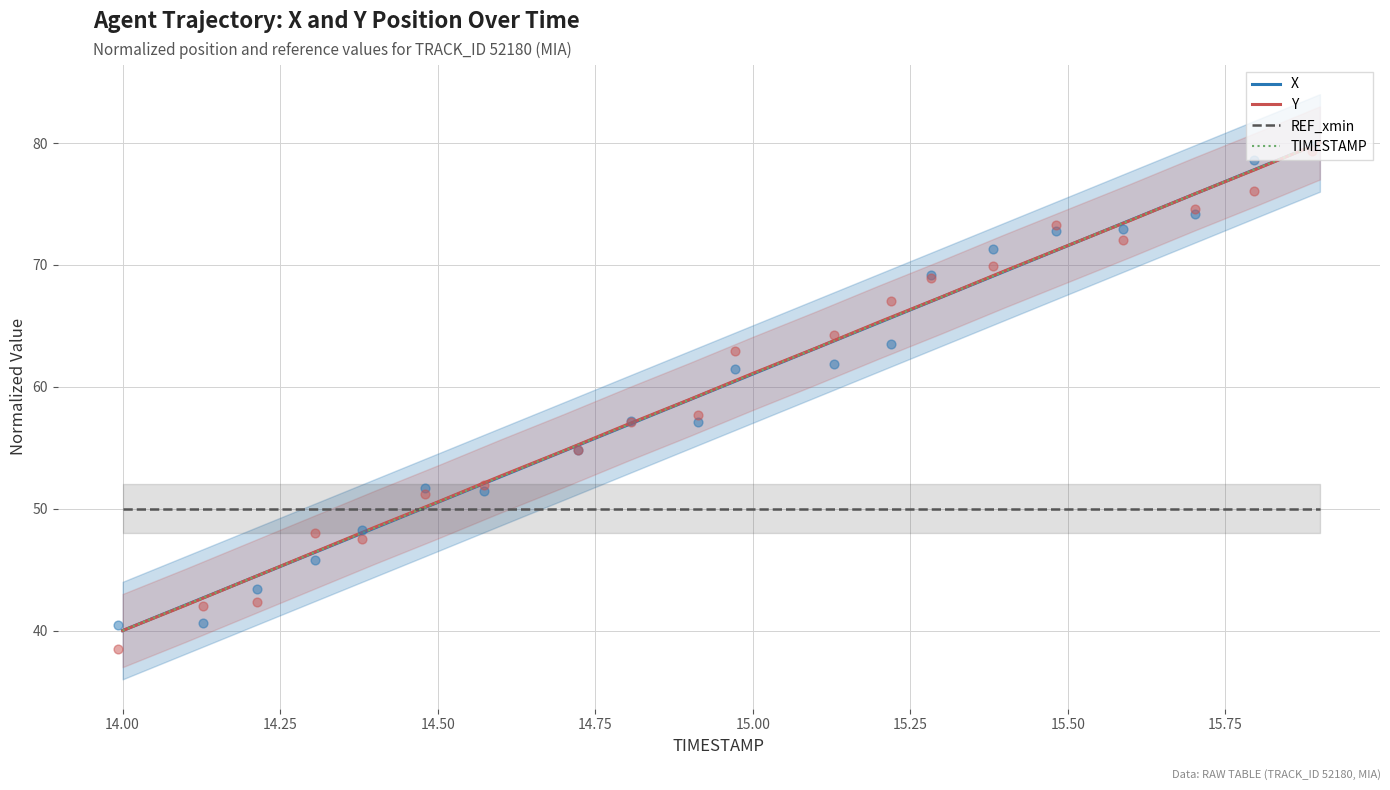

True or false: REF_xmin and Y intersect in this chart.

True